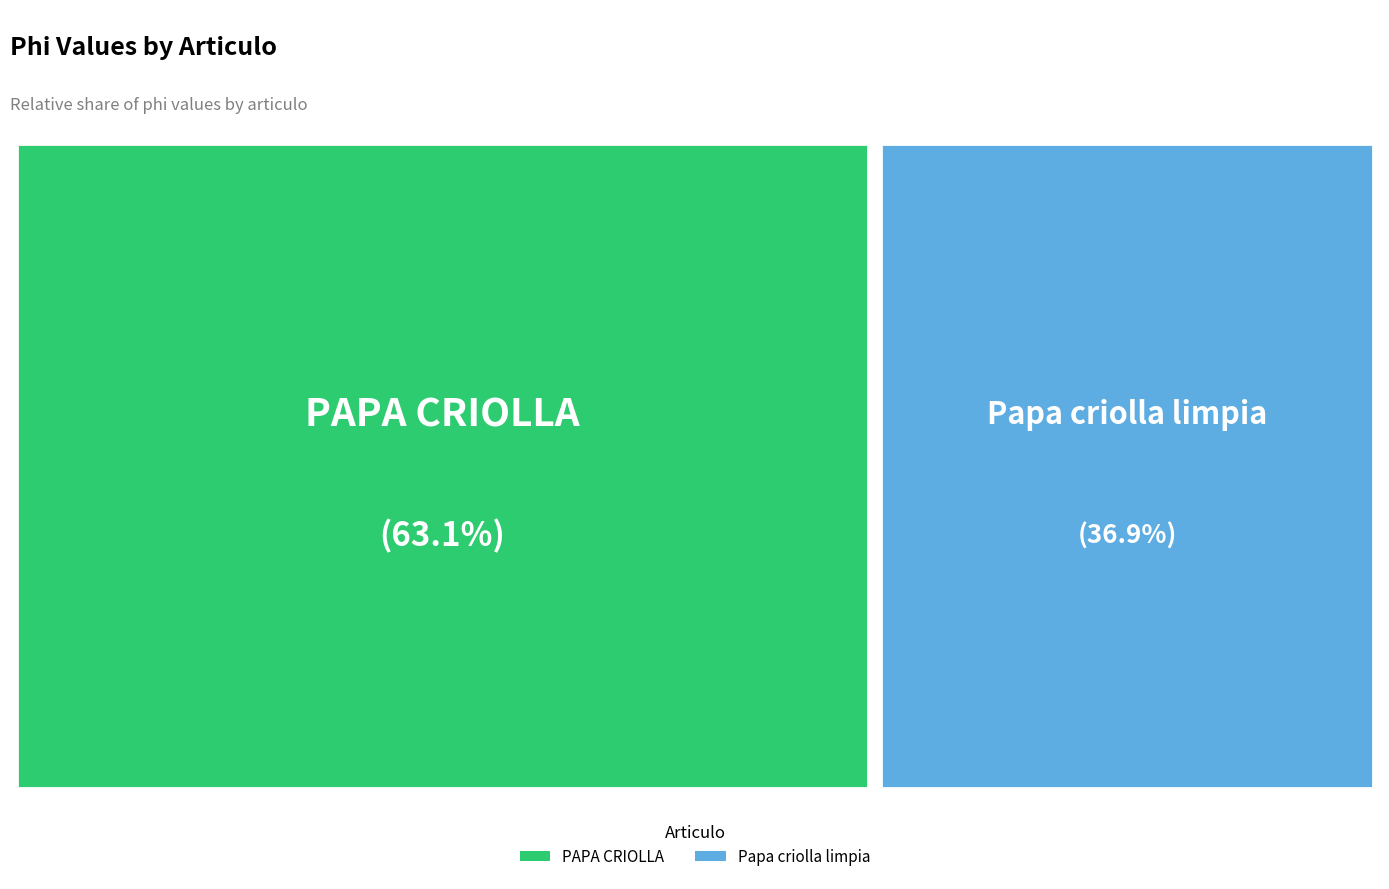

To the nearest percent, what is the combined percentage of Papa criolla limpia and PAPA CRIOLLA?

100%